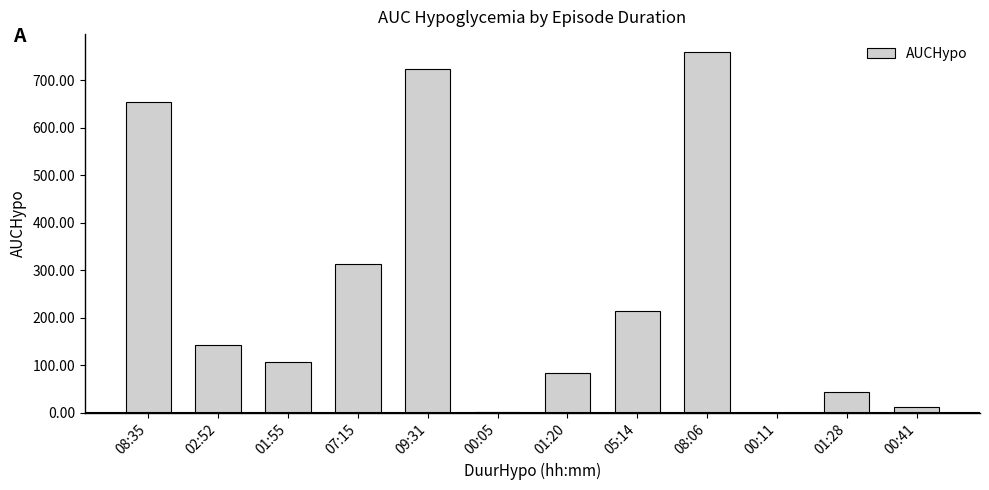

What is the sum of all values?

3055.8